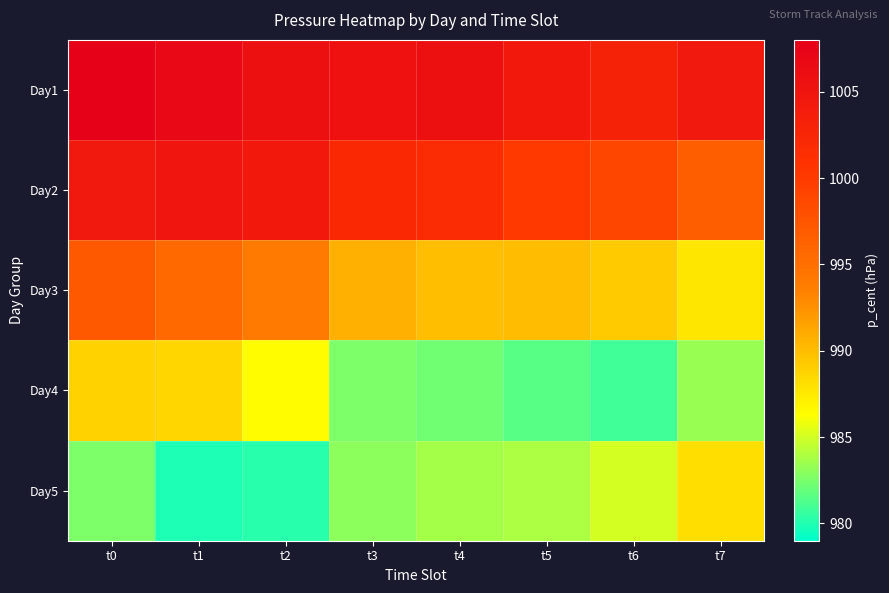

What is the total value across all series at t1?

4975.6